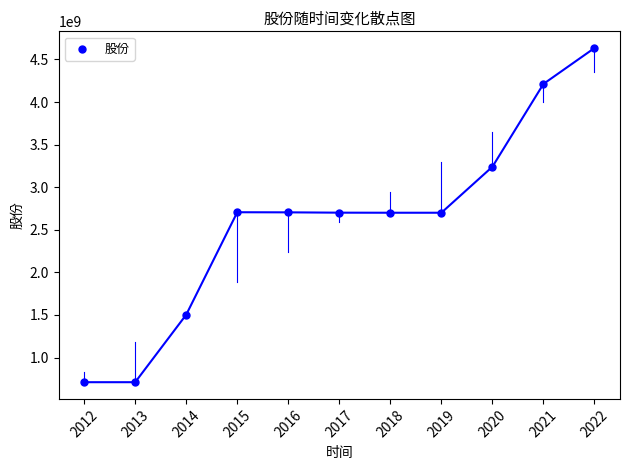

What is the average Y value?

2593234113